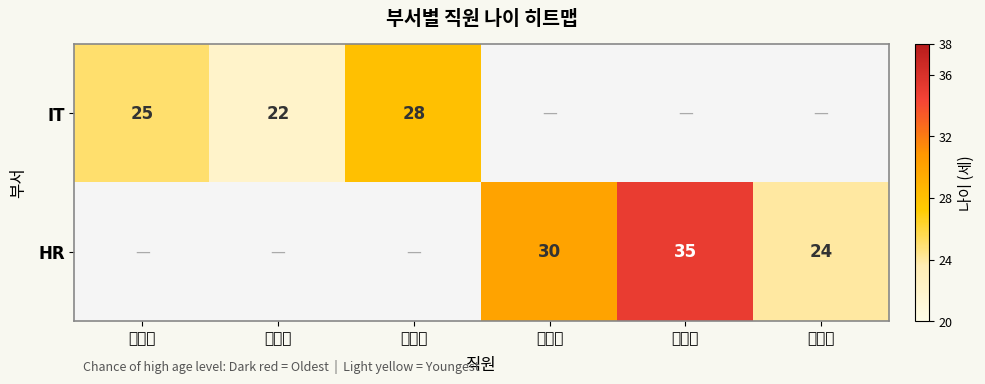

What is the difference between the IT values at 이영희 and 최지은?

6